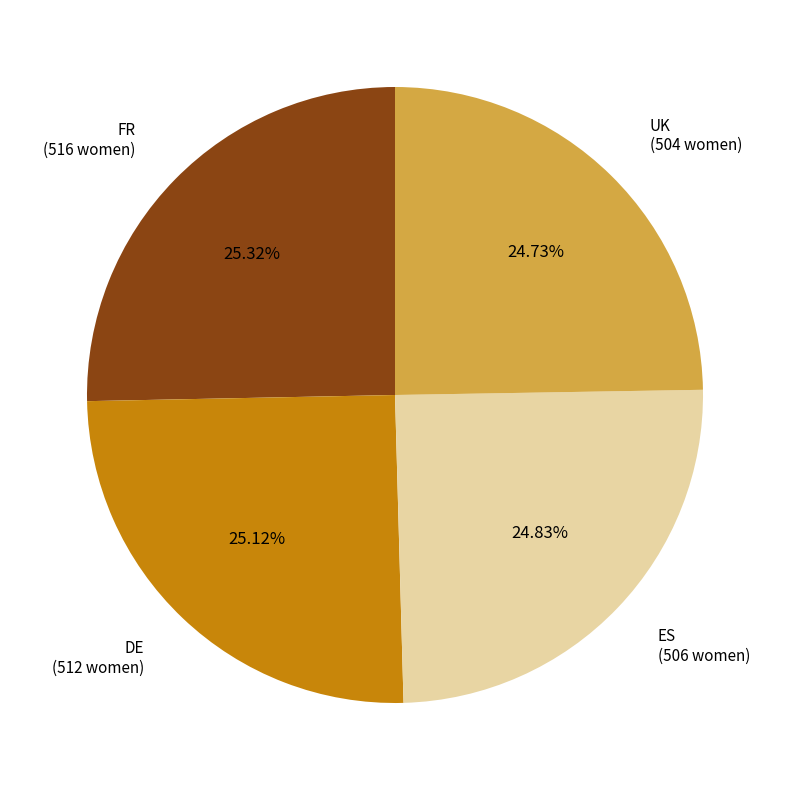

To the nearest percent, what is the combined percentage of ES and UK?

50%